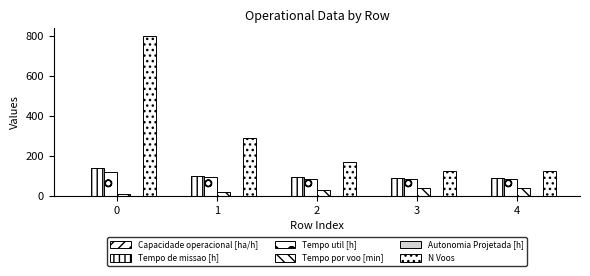

True or false: Tempo util [h] has a value of 85.6 at 3.

True